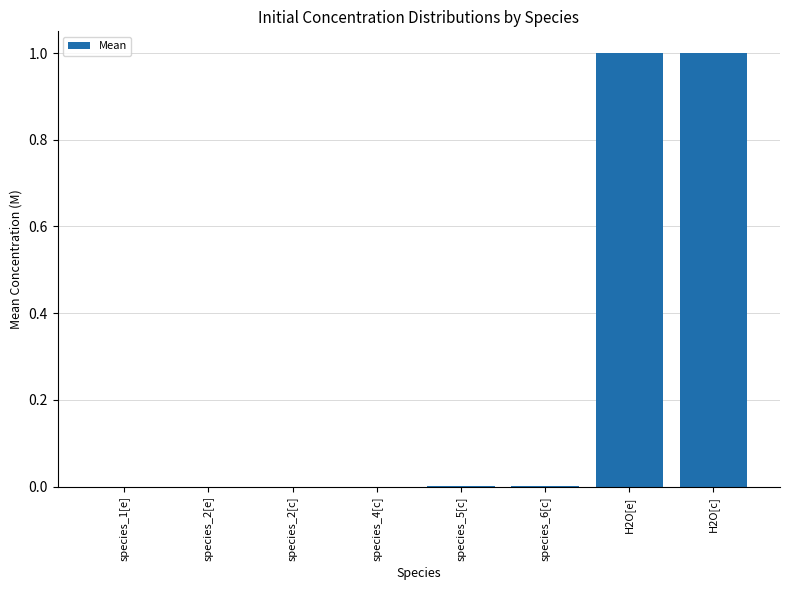

Is it true that the value at species_6[c] is 0.0?

True